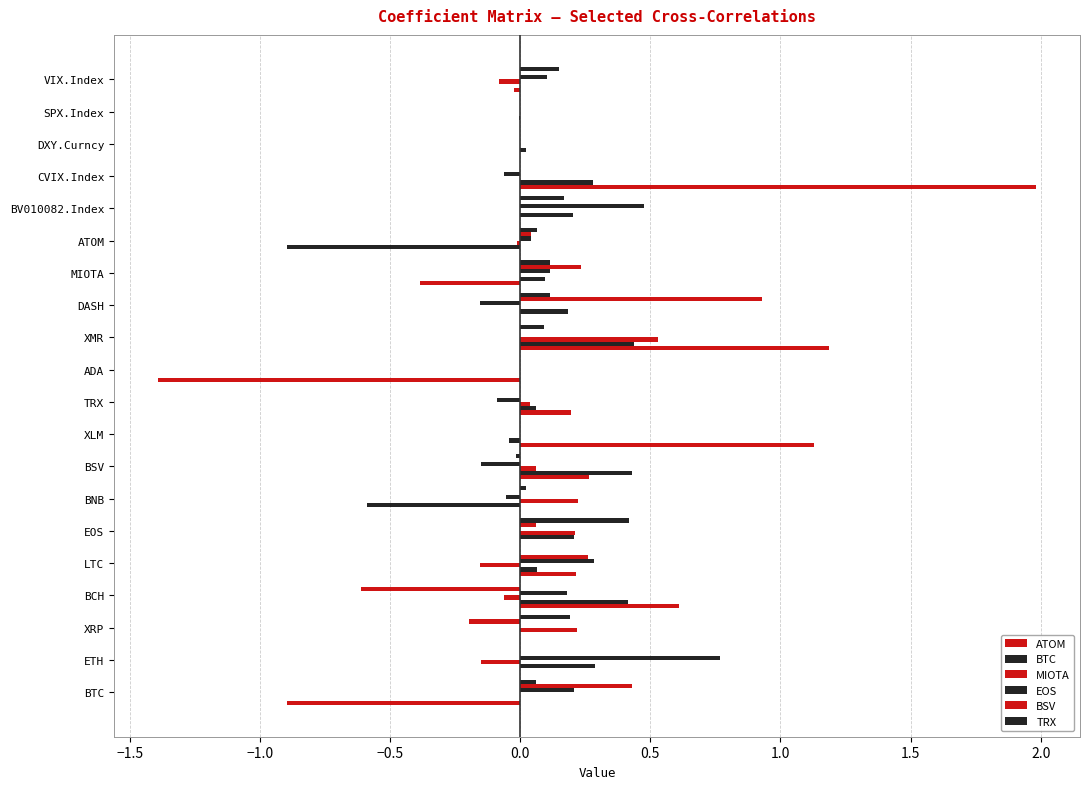

What is the difference between the maximum and minimum values in the ATOM series?

1.4